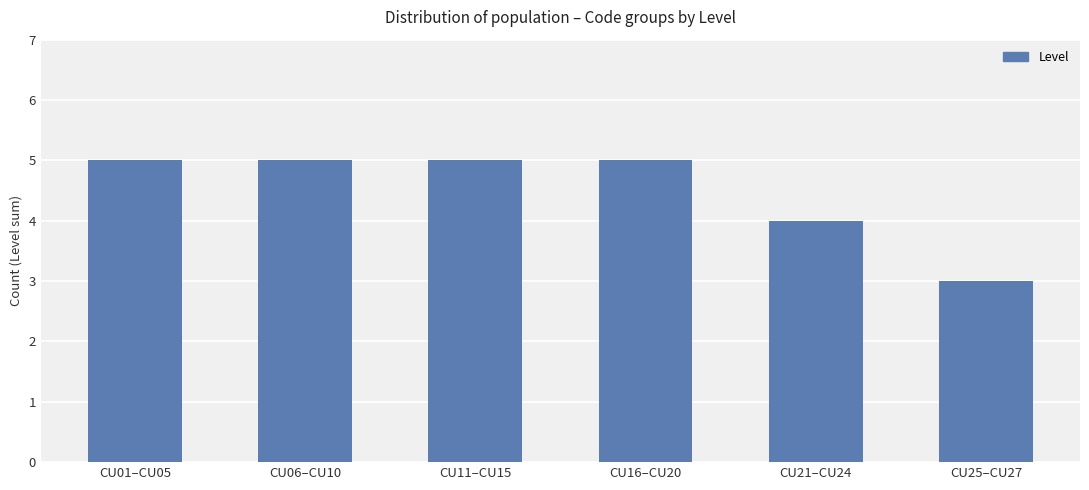

Does the chart contain stacked bars?

No